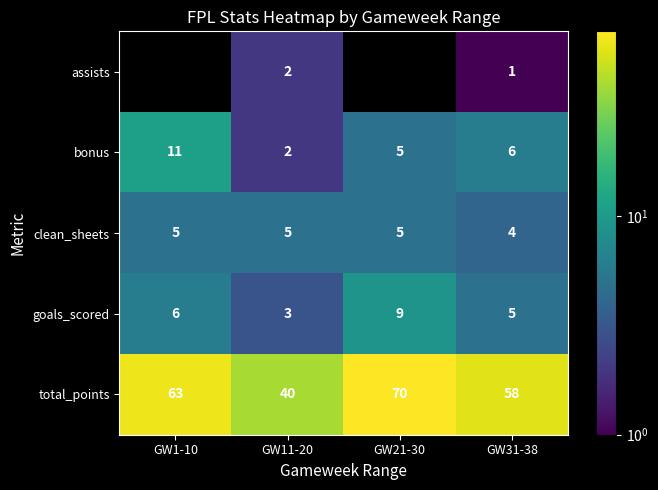

How many values in the bonus series are below 6?

2